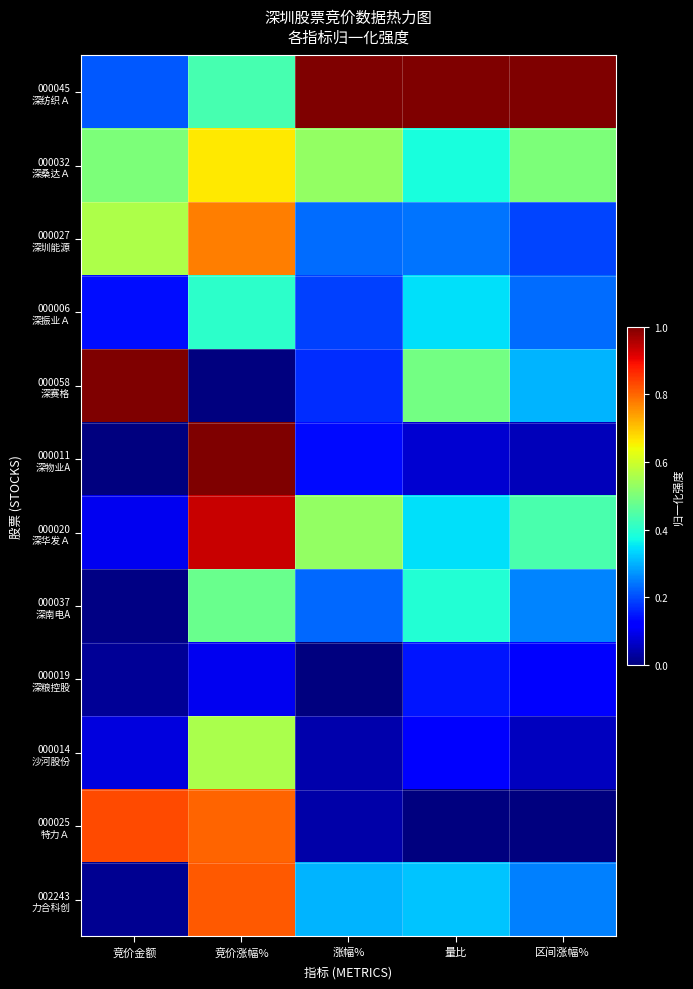

Which series has the largest range (max minus min)?

000058 深赛格